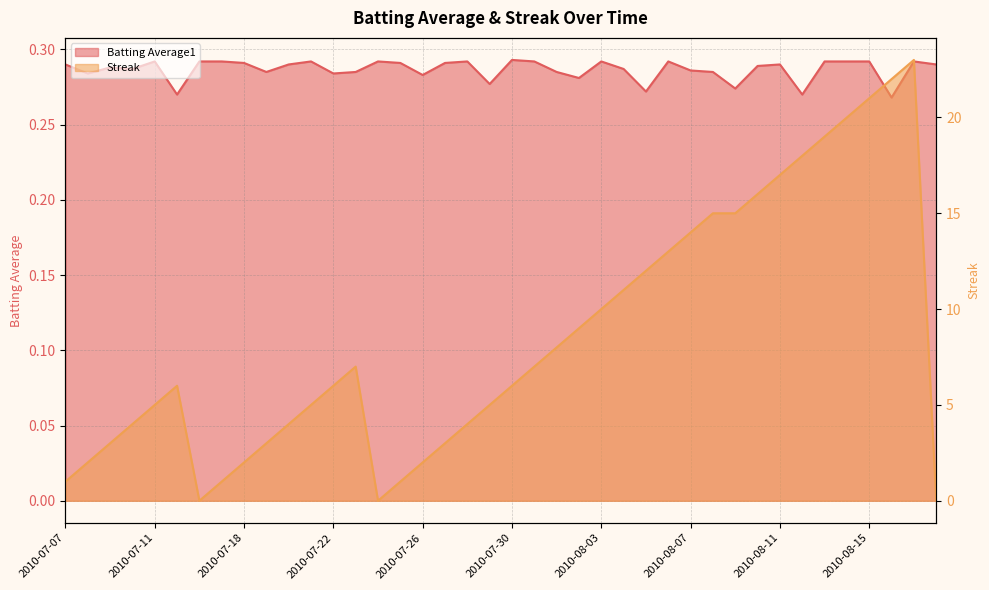

Does the chart display data point markers on the line(s)?

No